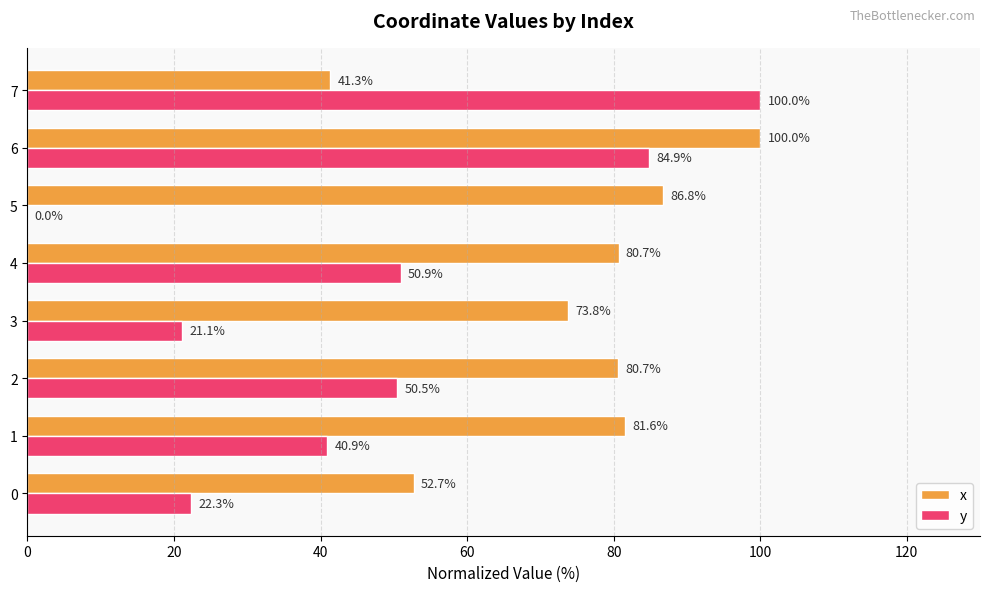

What is the sum of all x values?

597.6